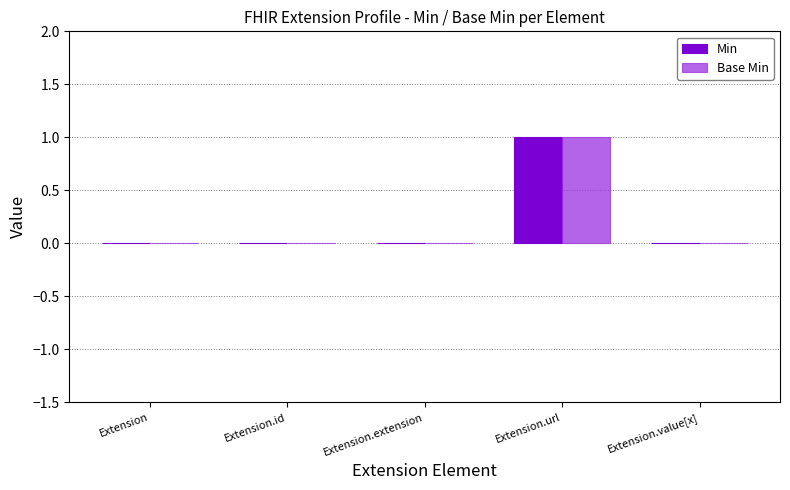

Reading left to right, extract all data points from this chart.

Min: Extension=0	Extension.id=0	Extension.extension=0	Extension.url=1	Extension.value[x]=0
Base Min: Extension=0	Extension.id=0	Extension.extension=0	Extension.url=1	Extension.value[x]=0